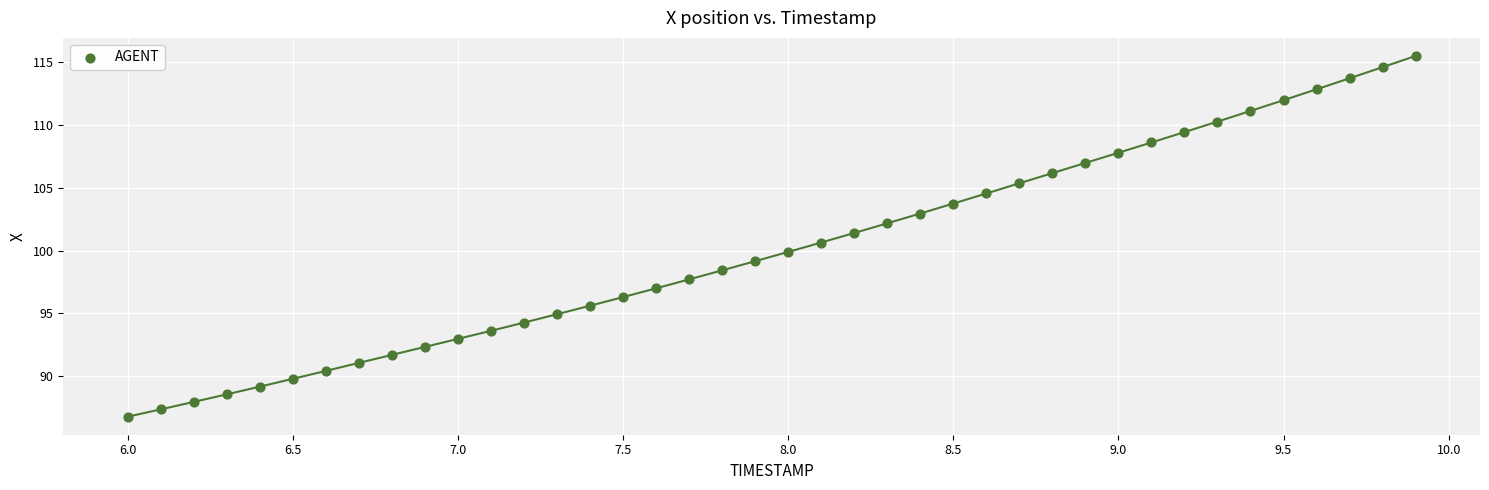

What is the range of X values (max minus min)?

3.9